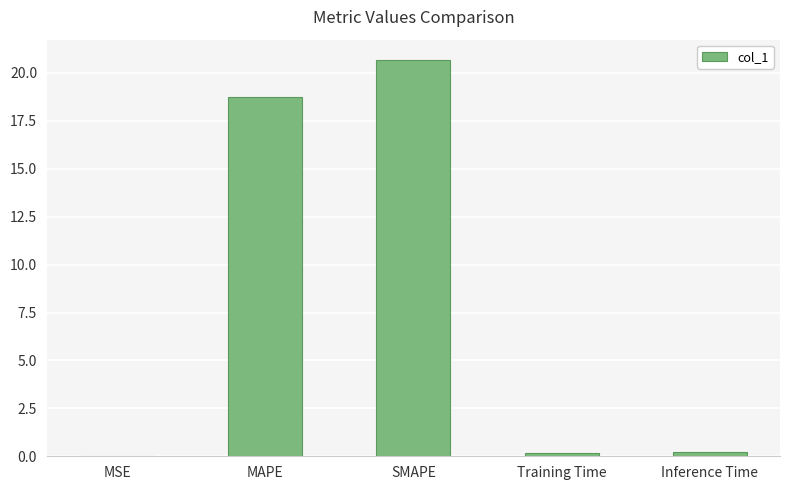

The value at SMAPE is 20.7. True or false?

True